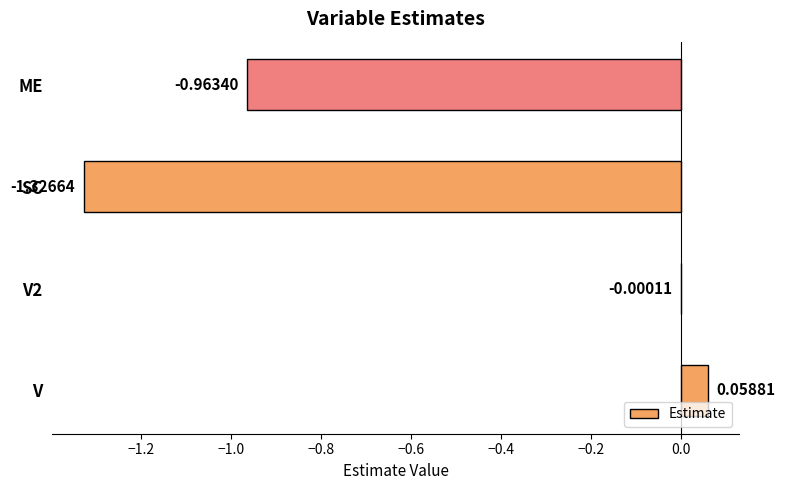

How many data points are above 0?

1